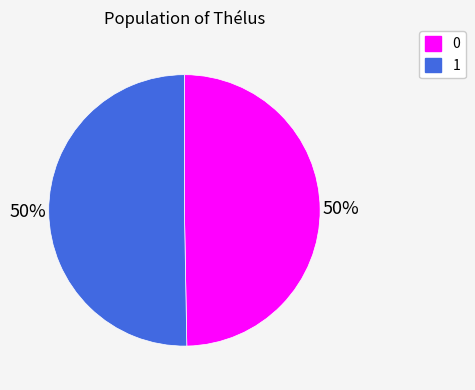

To the nearest percent, what percentage of the pie is 1?

50%